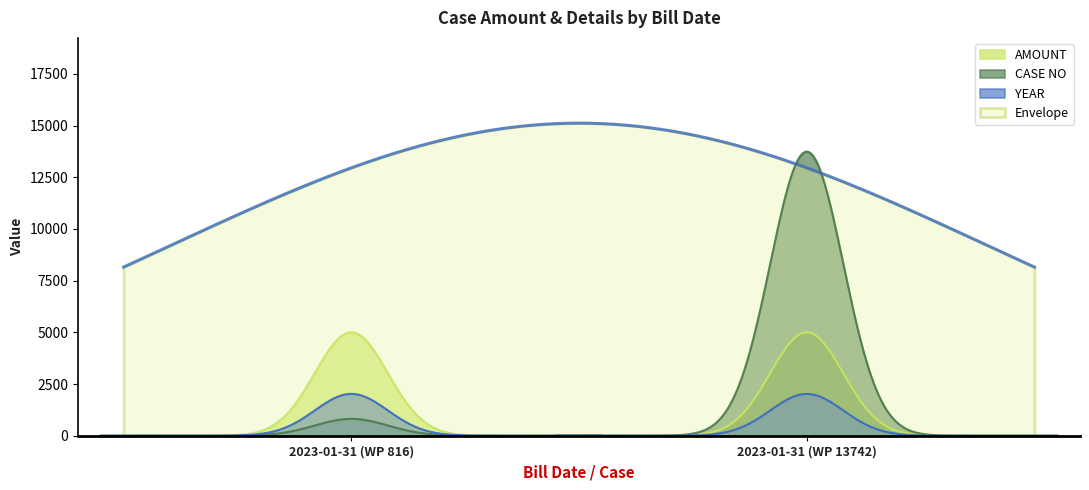

What is the label of the 1st point from the right?

2023-01-31 (WP 13742)